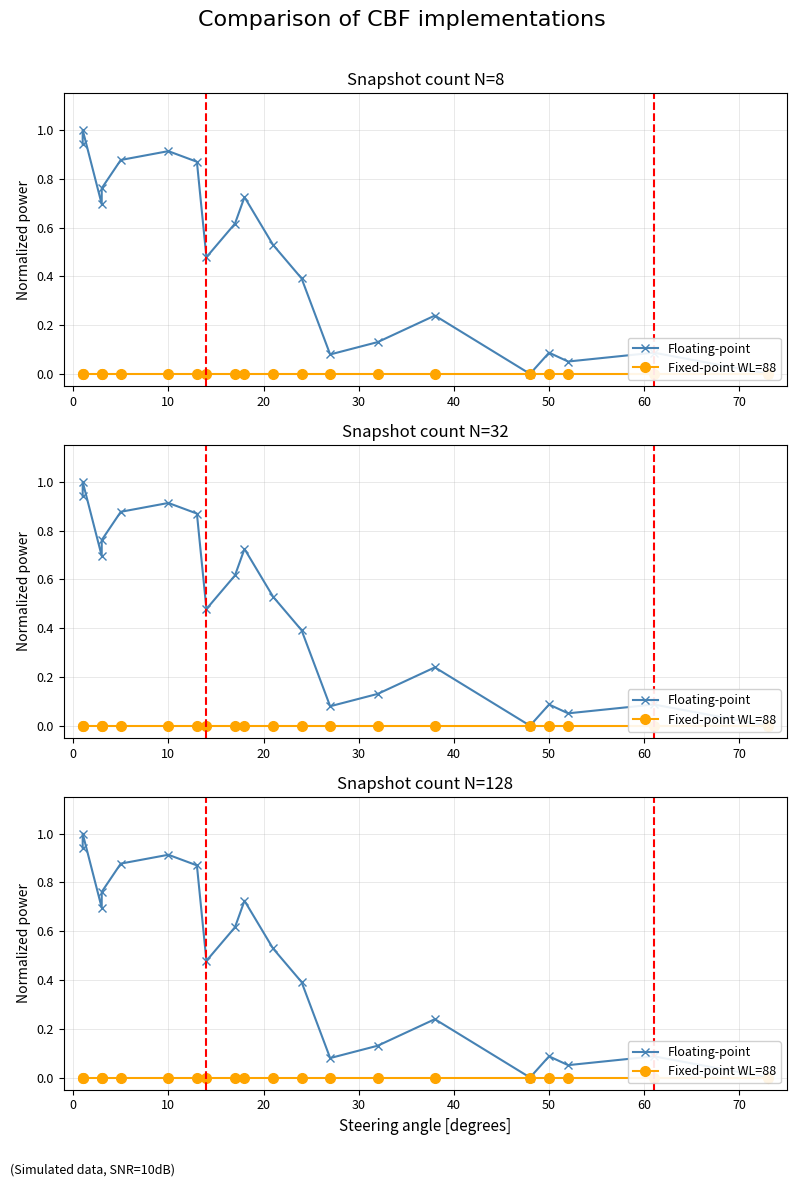

Does the chart have visible grid lines?

Yes